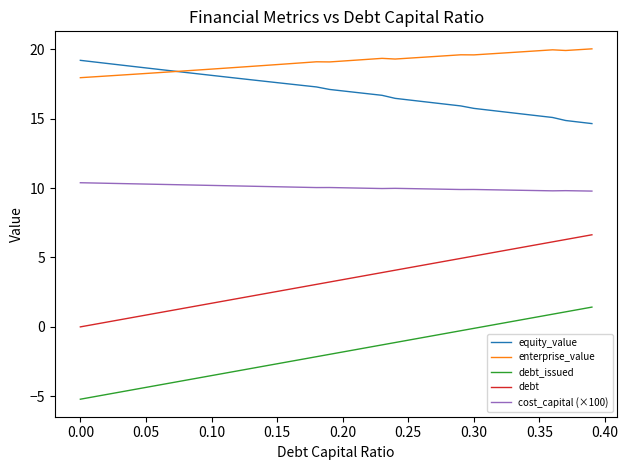

Which series has the largest total across all categories?

enterprise_value